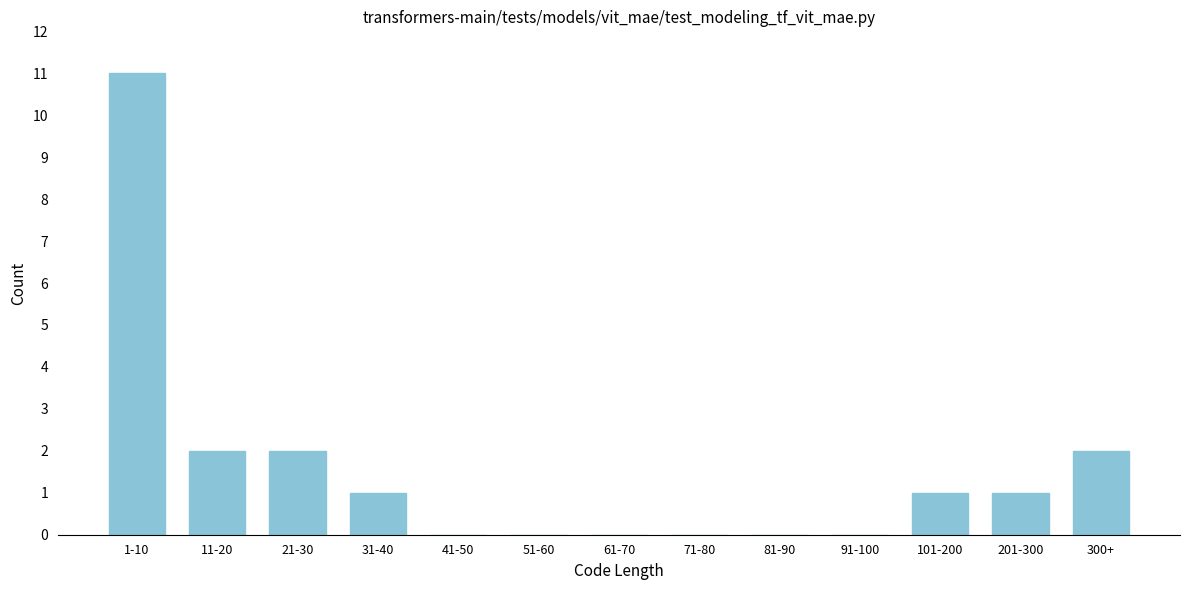

Reading left to right, extract all data points from this chart.

1-10=11	11-20=2	21-30=2	31-40=1	41-50=0	51-60=0	61-70=0	71-80=0	81-90=0	91-100=0	101-200=1	201-300=1	300+=2